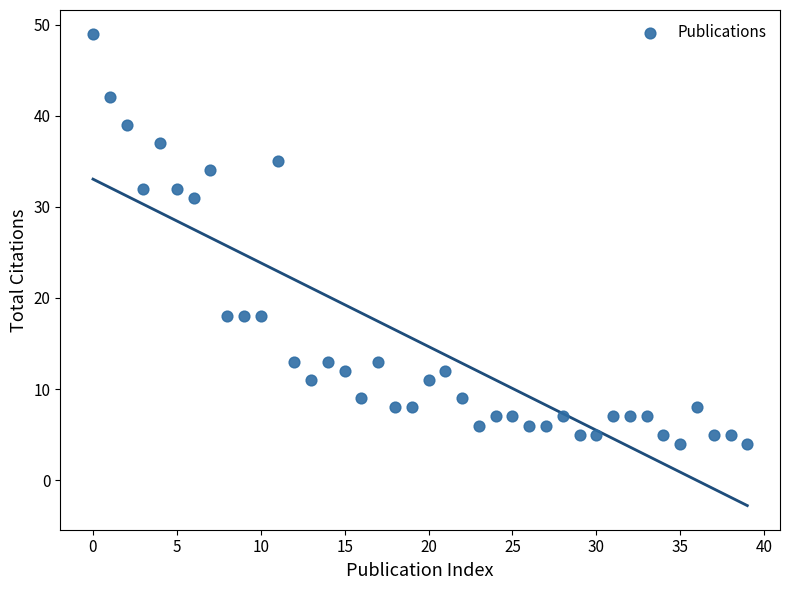

What is the range of Y values (max minus min)?

45